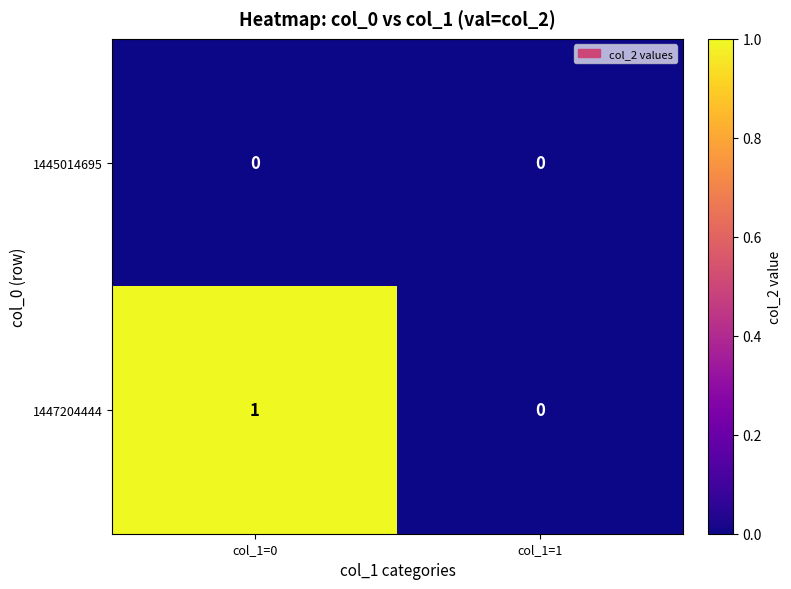

Reading right to left, list all the values displayed in this chart.

1445014695: 0	0
1447204444: 0	1